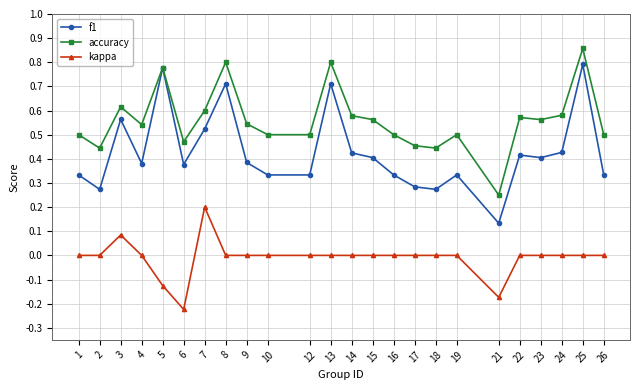

Which series has the widest spread of values?

f1